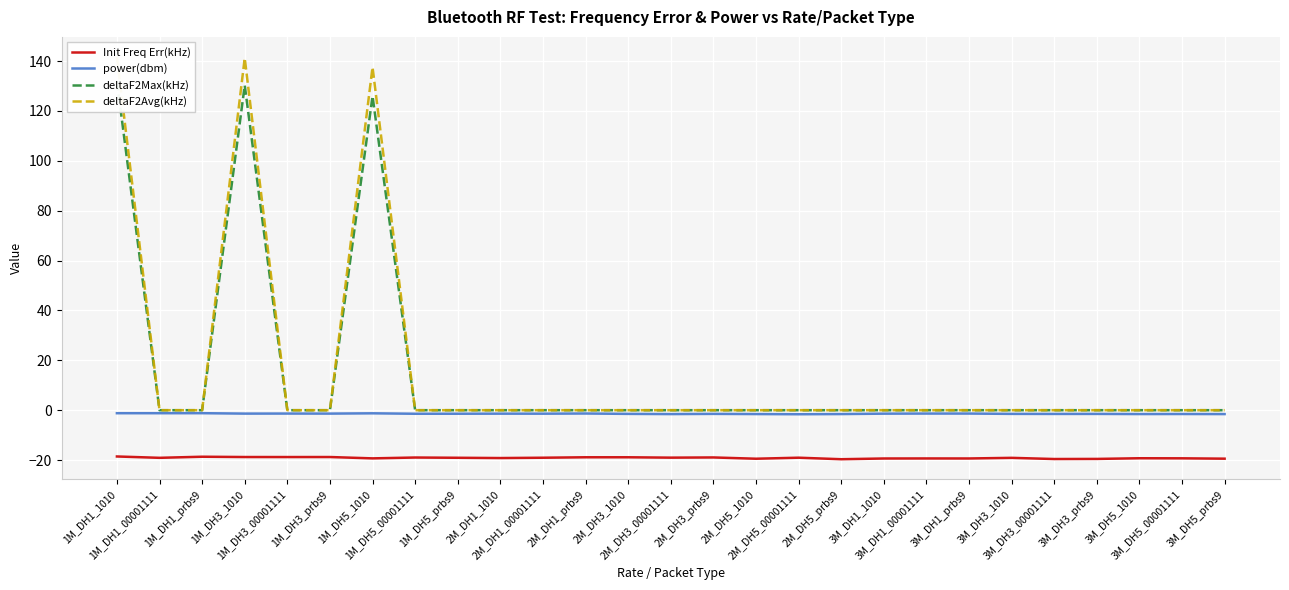

True or false: power(dbm) and deltaF2Max(kHz) intersect in this chart.

False